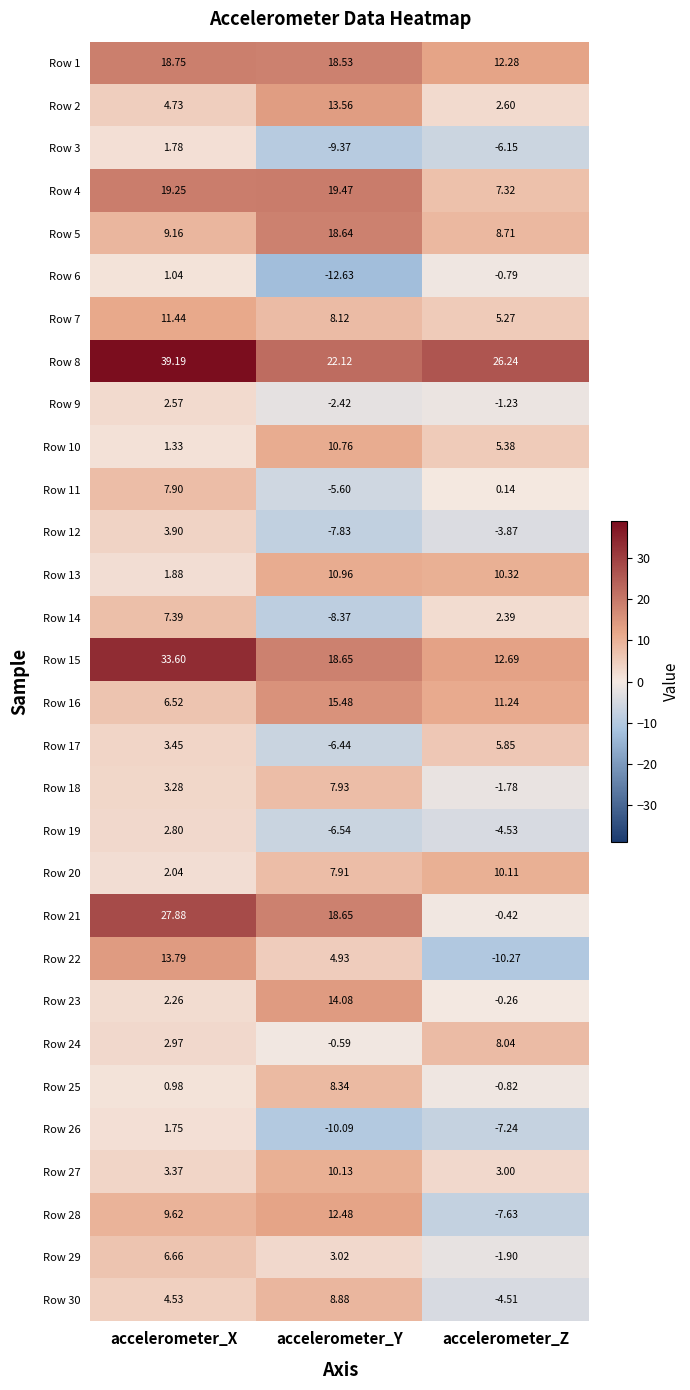

List the series in order of their peak value, lowest first.

Row 6, Row 26, Row 3, Row 9, Row 19, Row 12, Row 17, Row 29, Row 14, Row 11, Row 18, Row 24, Row 25, Row 30, Row 20, Row 27, Row 10, Row 13, Row 7, Row 28, Row 2, Row 22, Row 23, Row 16, Row 5, Row 1, Row 4, Row 21, Row 15, Row 8